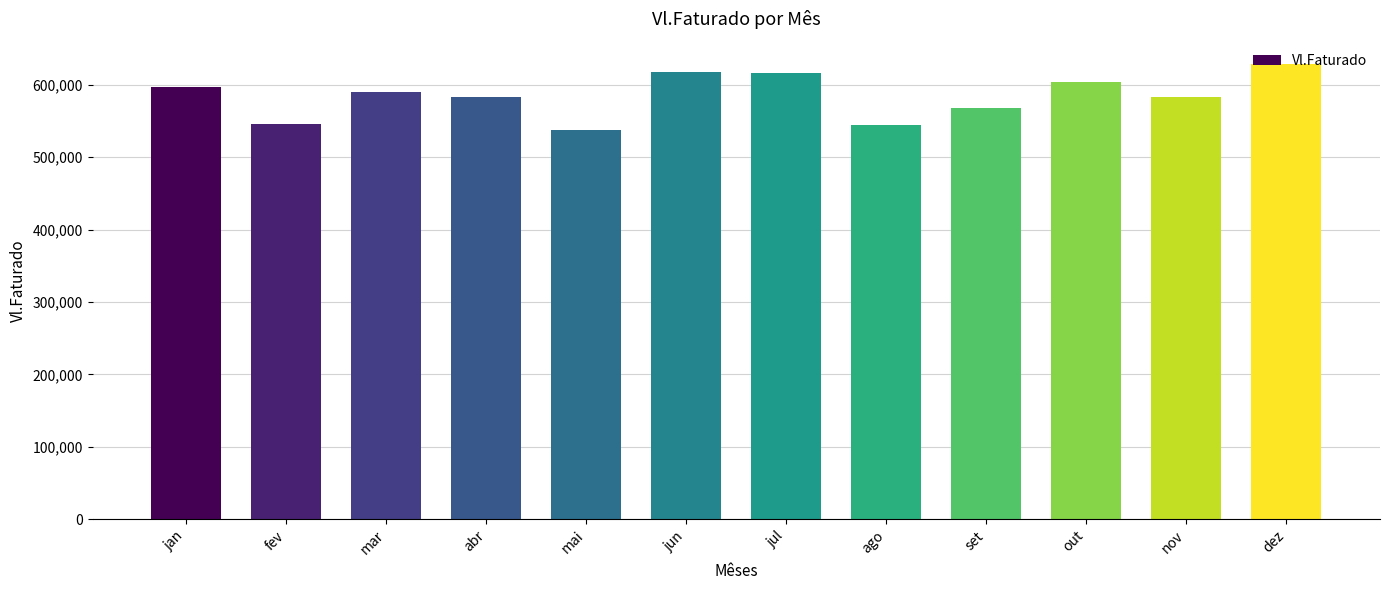

What is the label of the 8th bar from the right?

mai